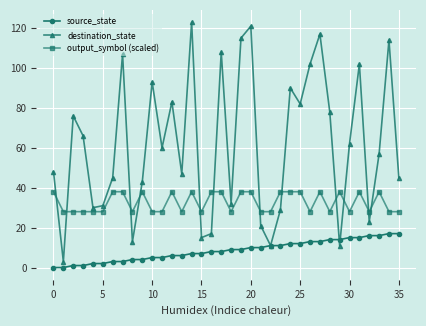

In destination_state, how many points are lower than both neighbors (excluding endpoints)?

11